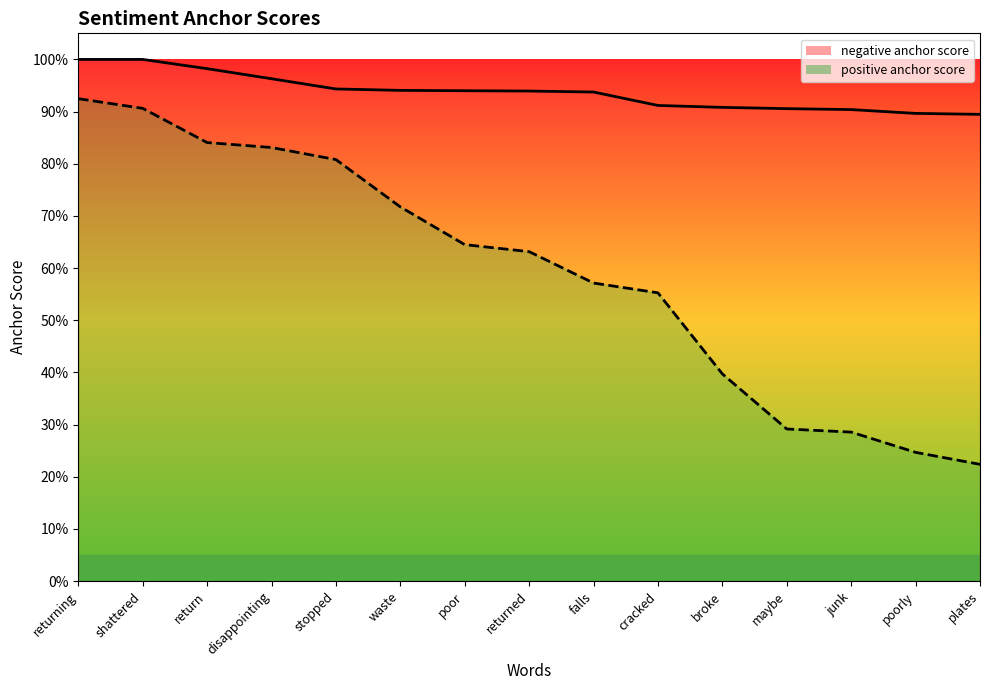

How many lines are shown in the chart?

2